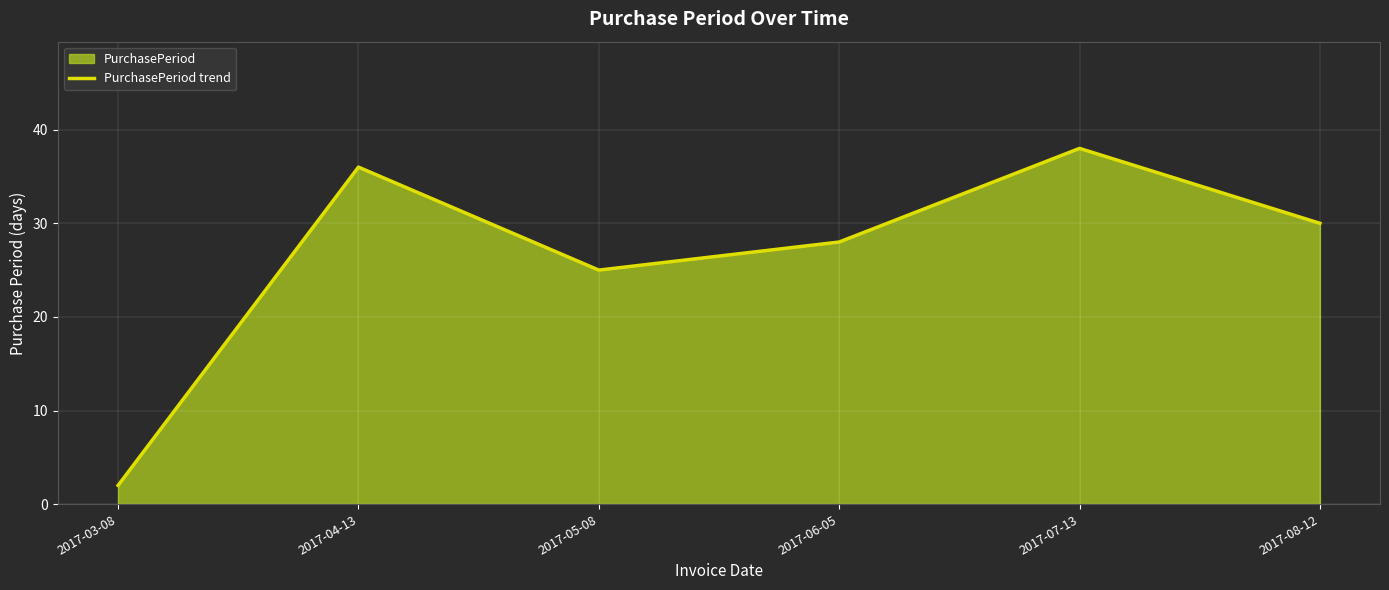

What is the sum of the values at 2017-07-13 and 2017-04-13?

74